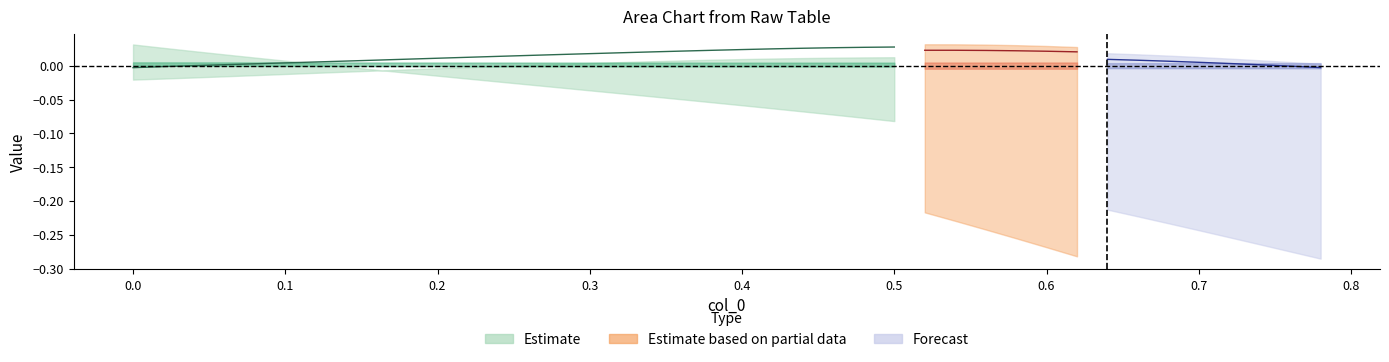

Is it true that x equals 0.1 at 16?

False